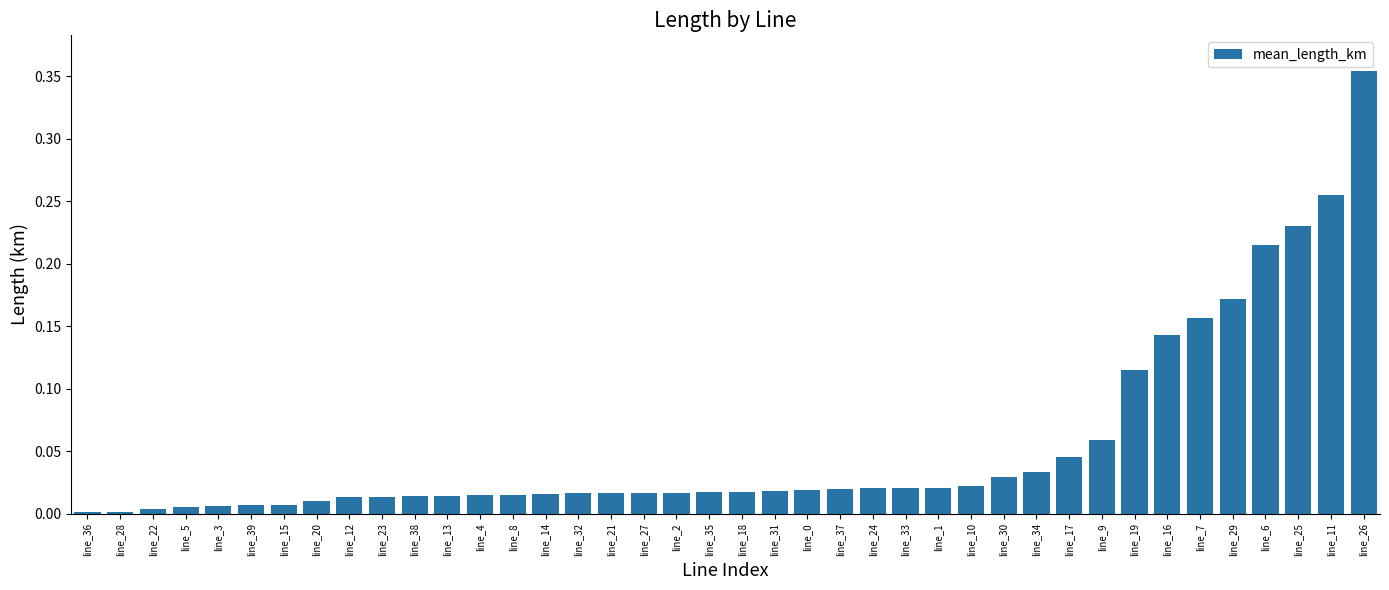

At which category does the chart reach its peak across all series?

line_26